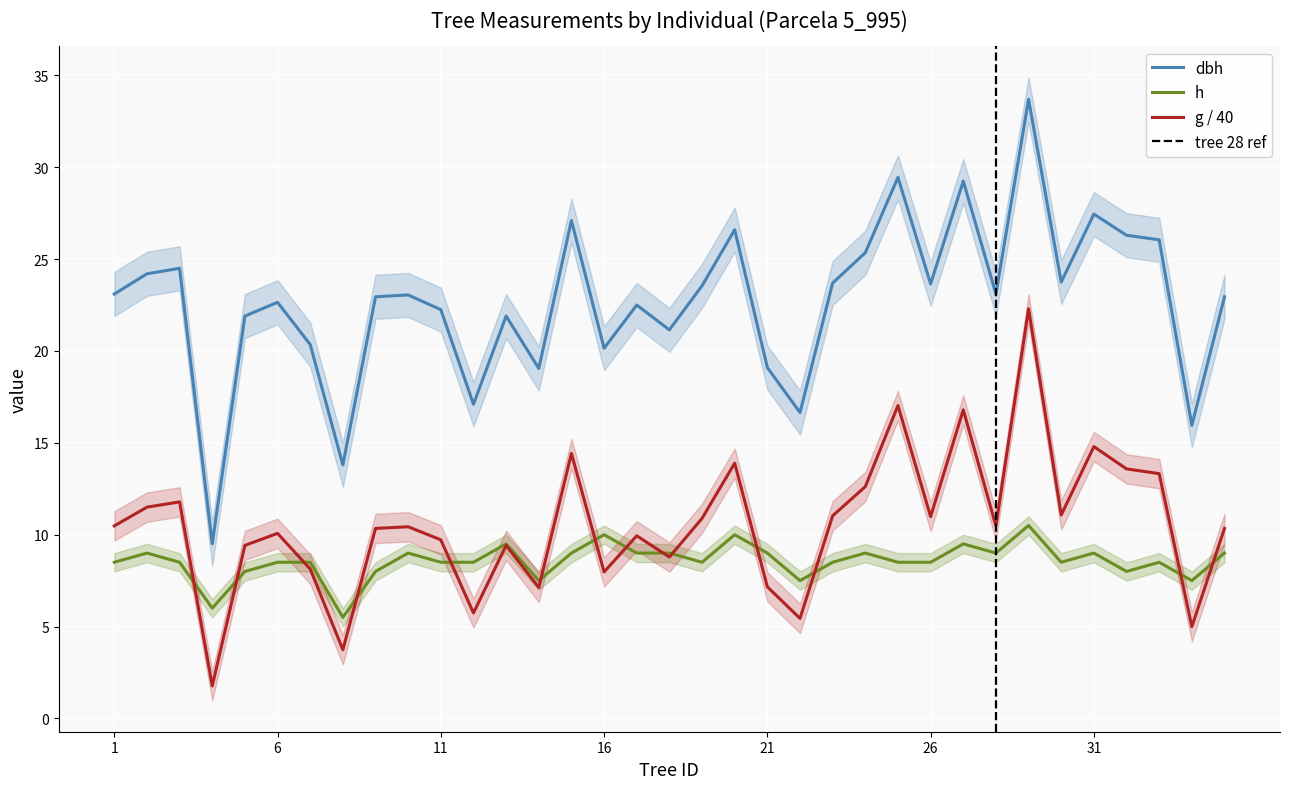

Is the value of g at 35 greater than the value of h at 30?

Yes